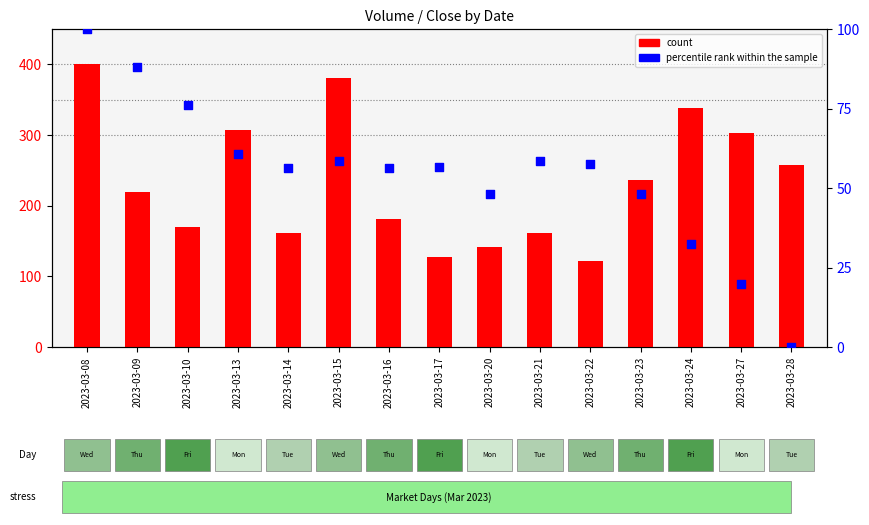

At how many categories does at least one series exceed 305?

4